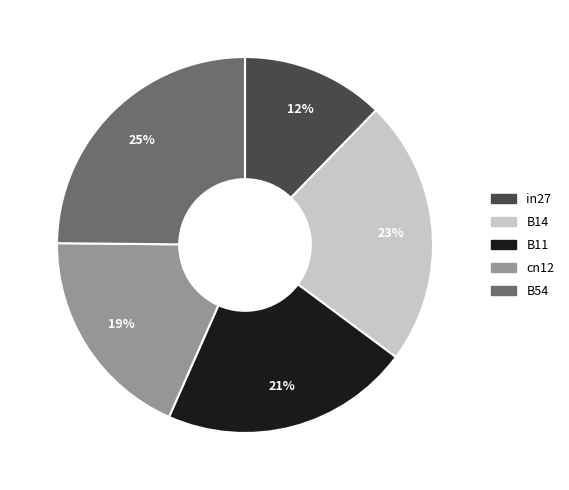

Which has a higher value, in27 or B11?

B11